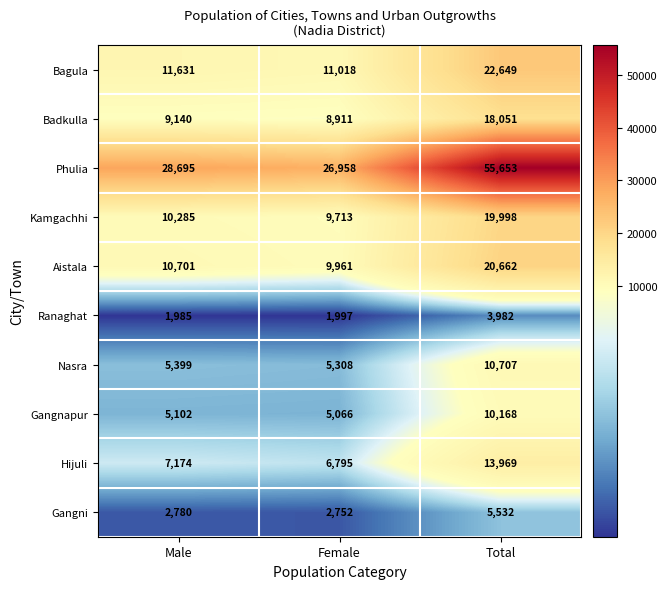

Reading right to left, list all the values displayed in this chart.

Bagula: 22649	11018	11631
Badkulla: 18051	8911	9140
Phulia: 55653	26958	28695
Kamgachhi: 19998	9713	10285
Aistala: 20662	9961	10701
Ranaghat: 3982	1997	1985
Nasra: 10707	5308	5399
Gangnapur: 10168	5066	5102
Hijuli: 13969	6795	7174
Gangni: 5532	2752	2780